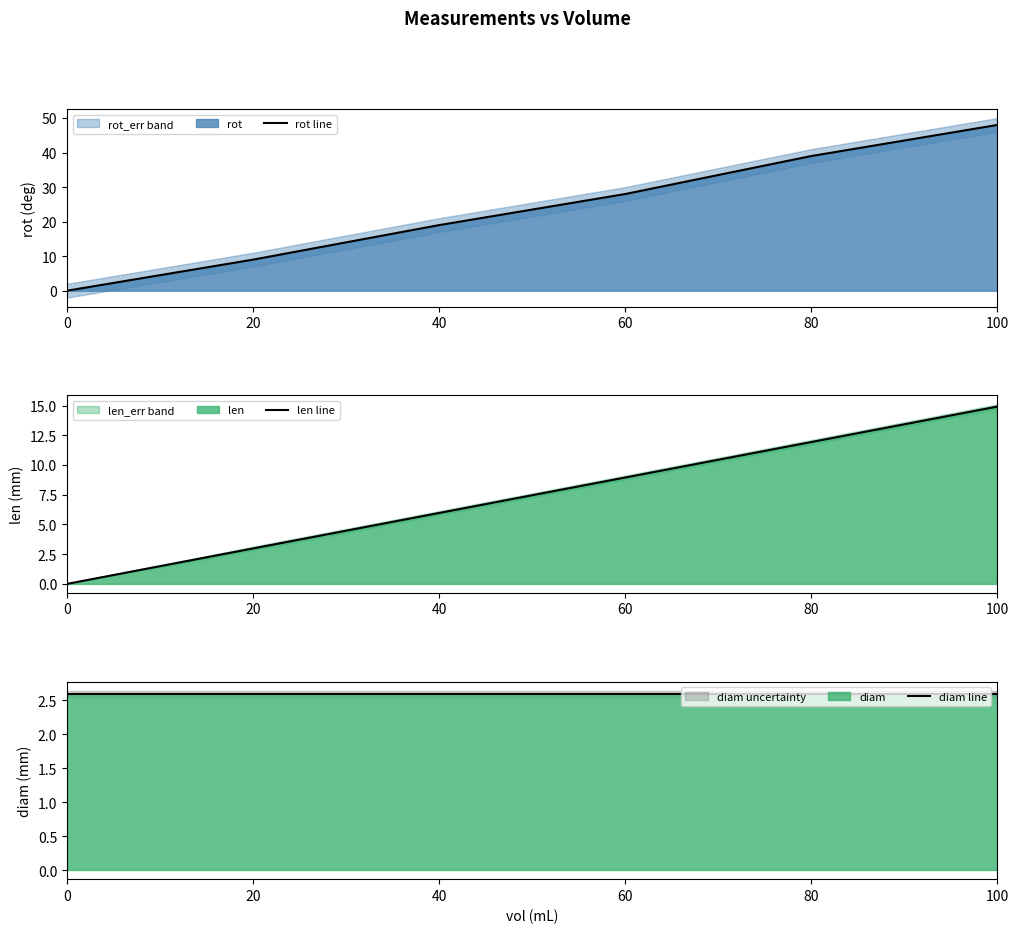

Which category has the highest value in the rot line series?

100